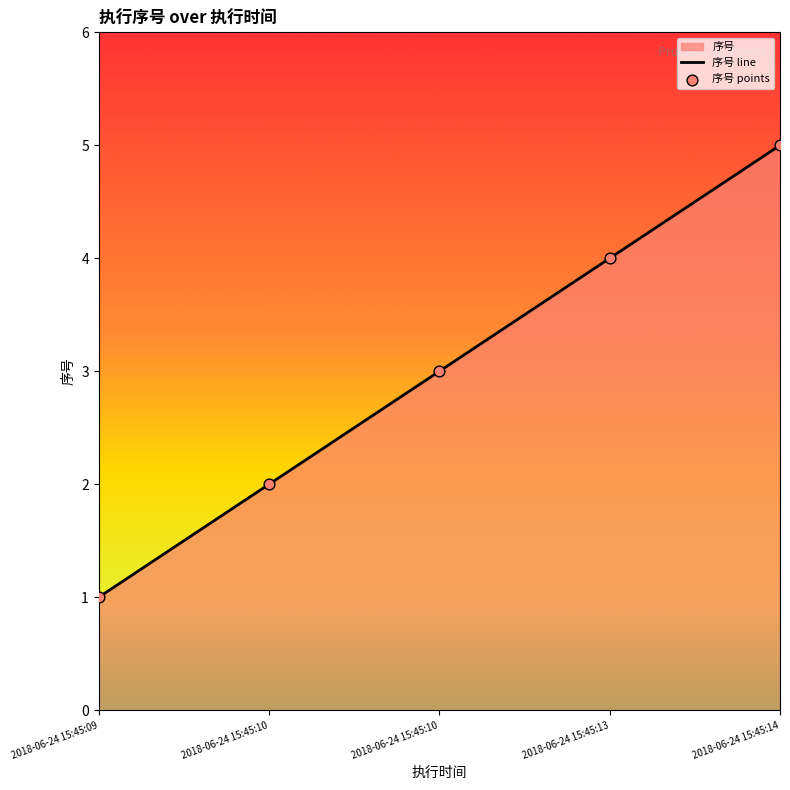

What is the ratio of the value at 2018-06-24 15:45:13 to the value at 2018-06-24 15:45:09?

4.0